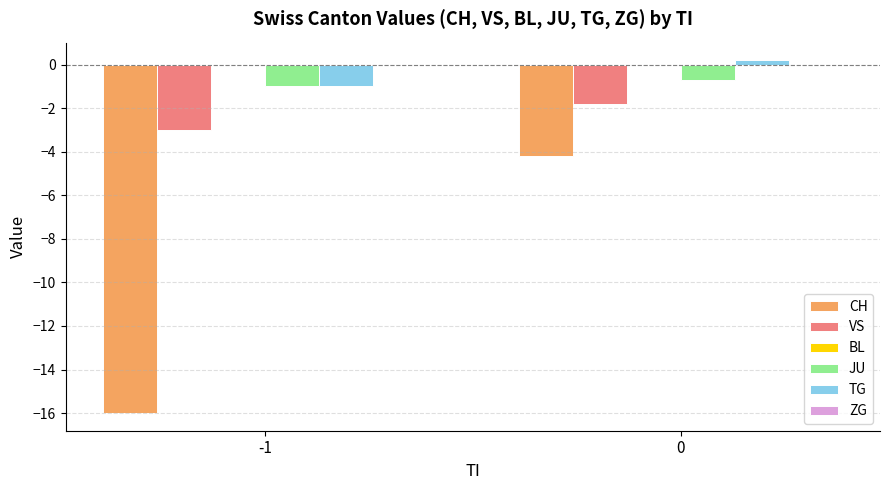

Is it true that CH equals -4.2 at 0?

True